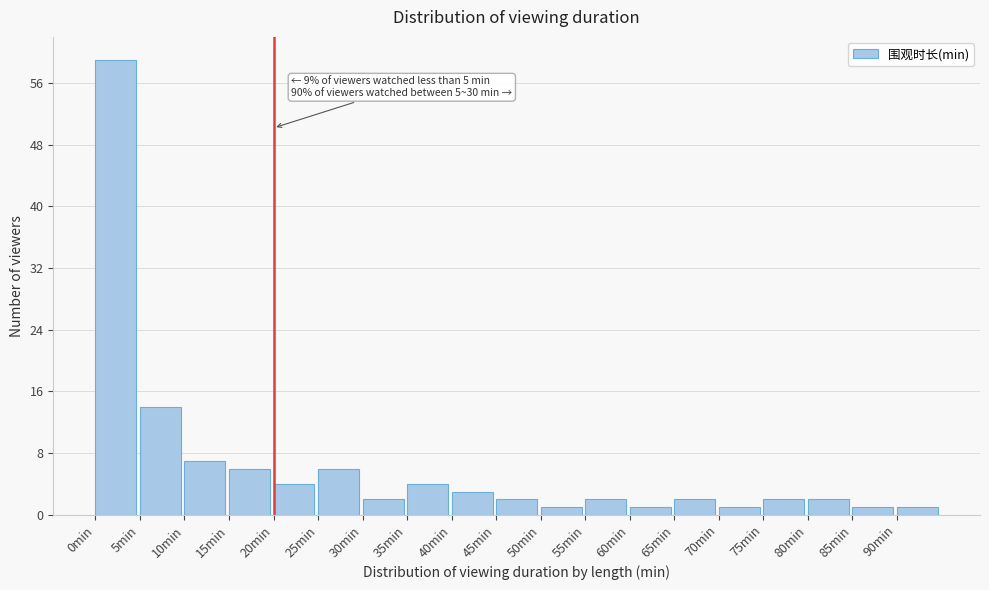

Over which range of the x-axis is the bar tallest?

0 to 5